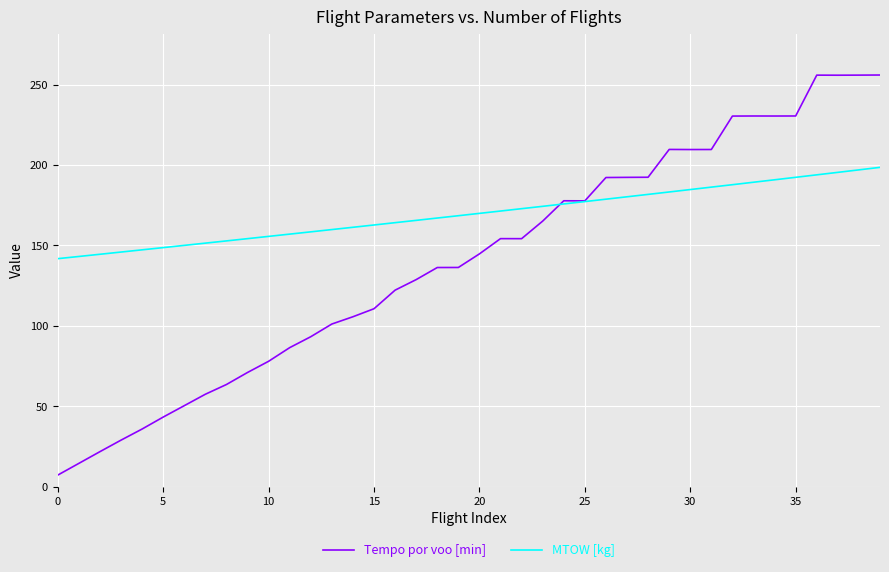

True or false: Tempo por voo [min] has more than 1 interior local peaks.

True